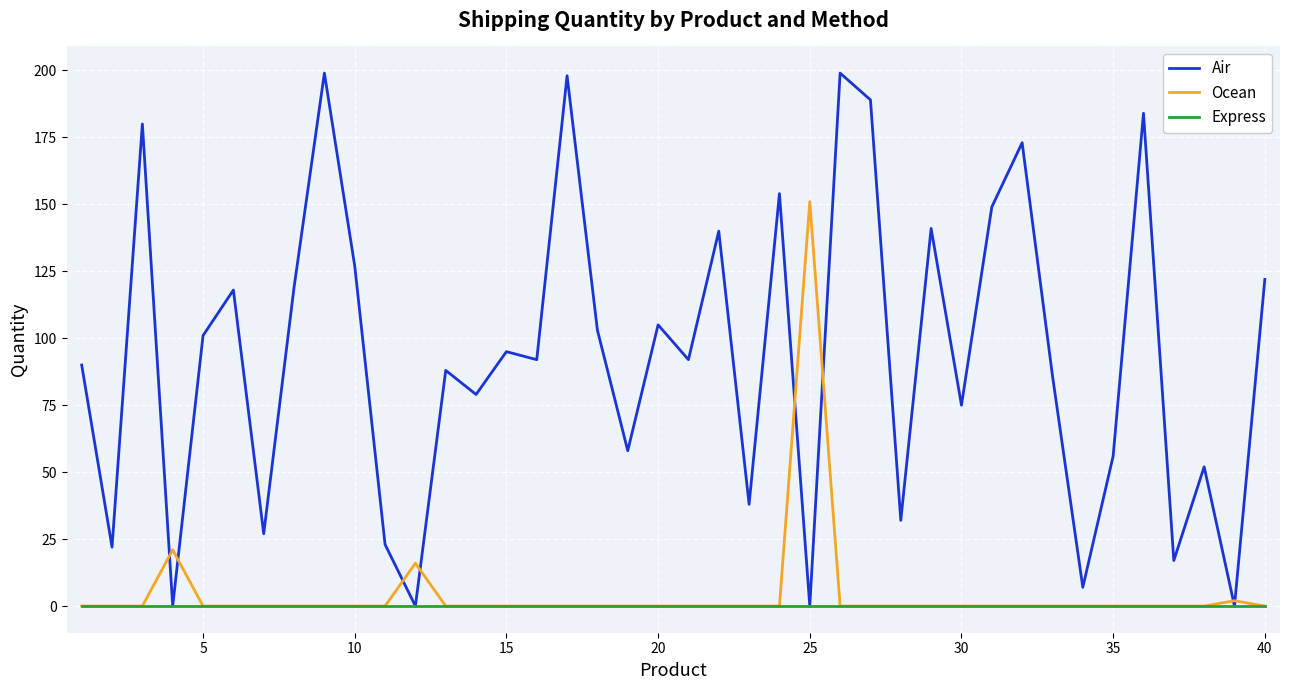

Which series has the largest total across all categories?

Air